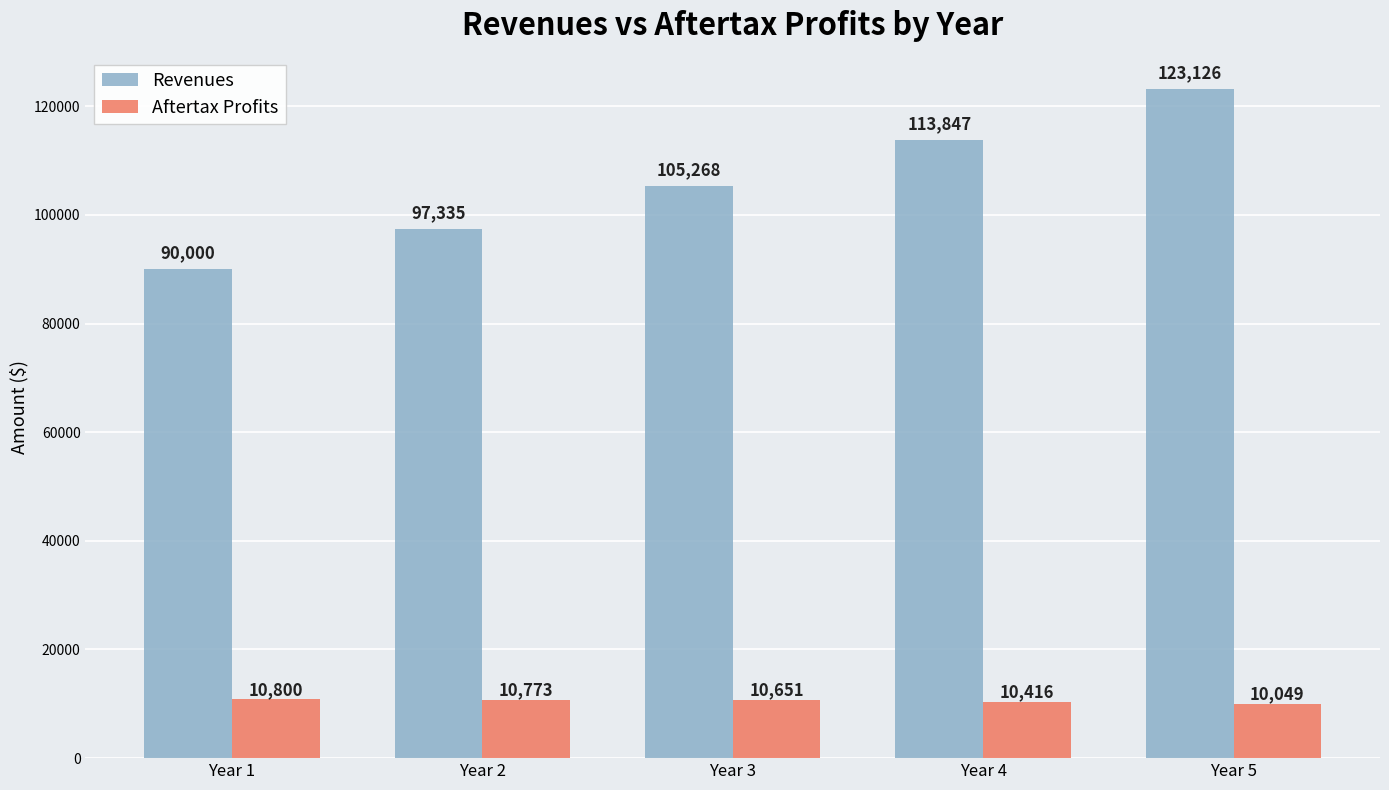

Which series changed the most between Year 1 and Year 2?

Revenues